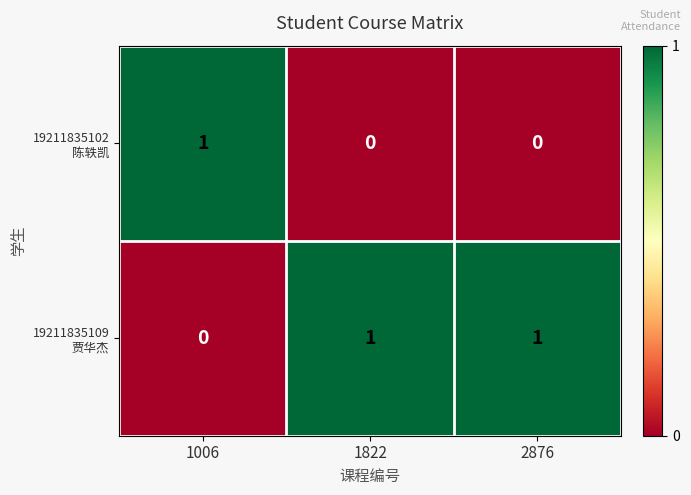

At how many categories does at least one series exceed 0?

3